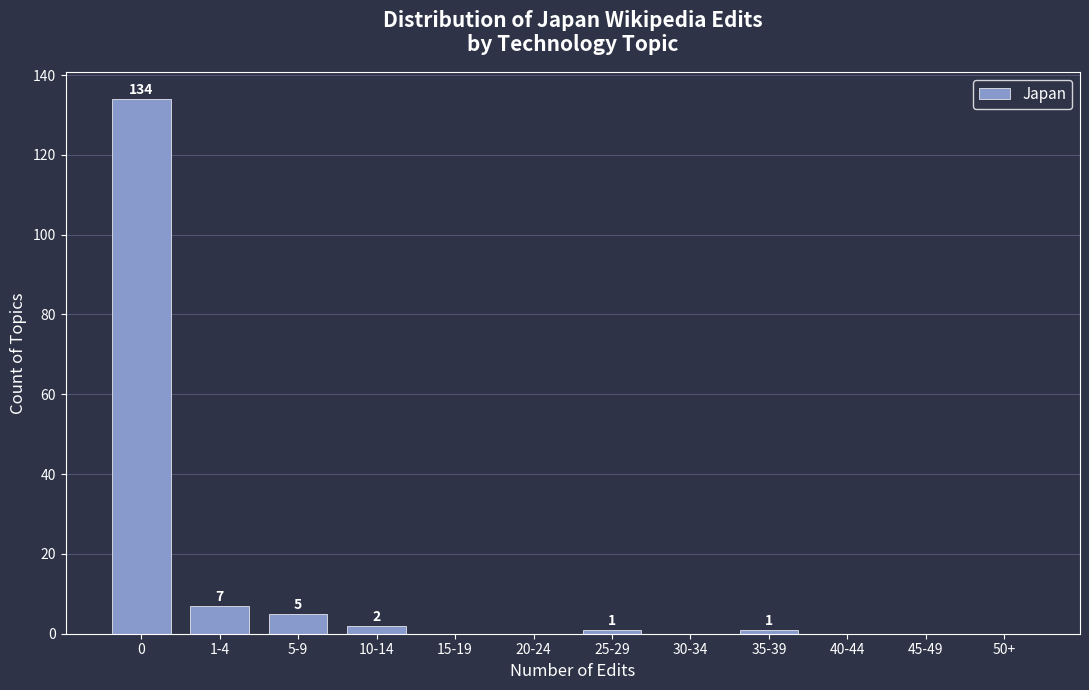

Reading left to right, what are all the values shown in this chart?

0=134	1-4=7	5-9=5	10-14=2	15-19=0	20-24=0	25-29=1	30-34=0	35-39=1	40-44=0	45-49=0	50+=0